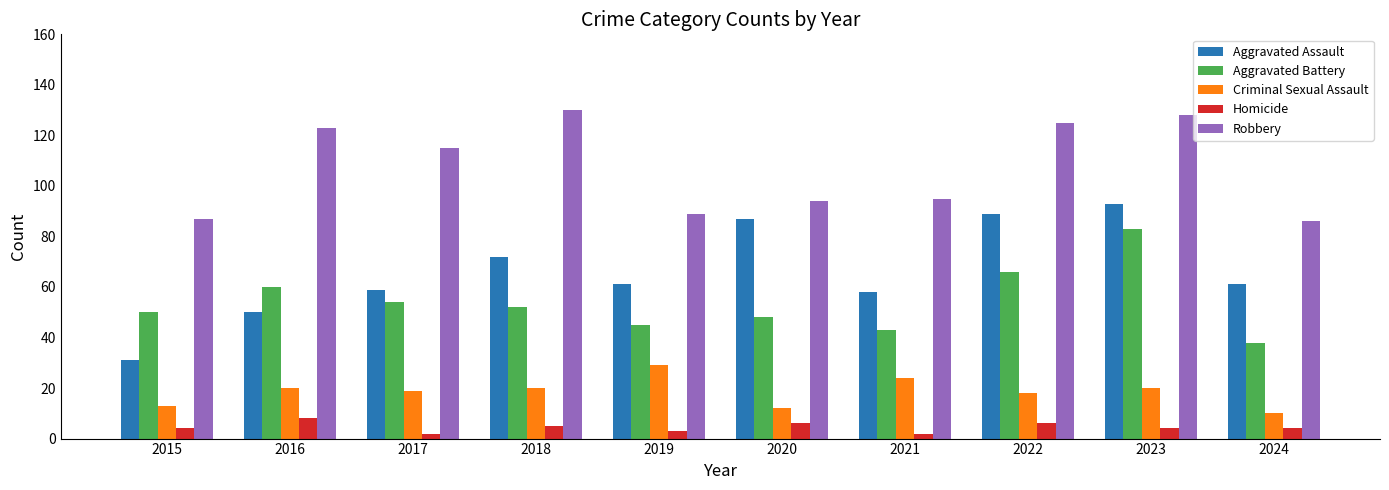

Which series has the largest range (max minus min)?

Aggravated Assault